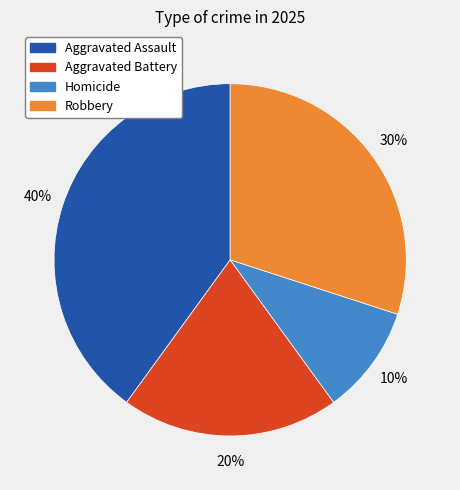

The Homicide slice represents 19% of the pie. True or false?

False